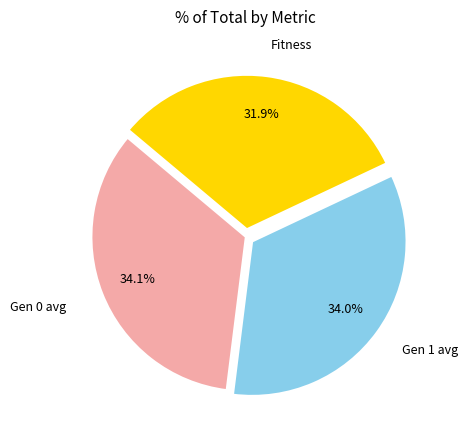

Is there any slice that represents more than half of the pie?

No